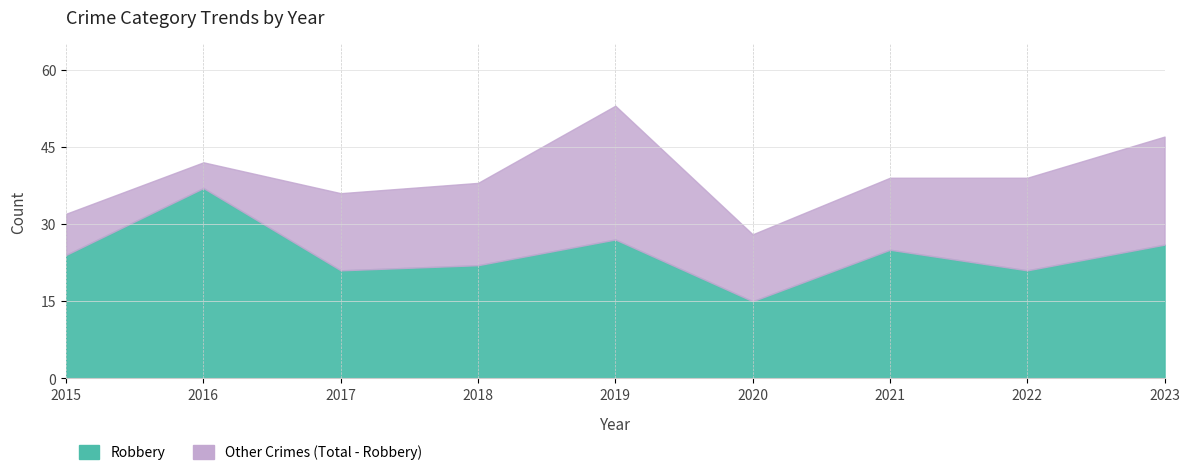

How many interior local valleys does the Total series have?

2